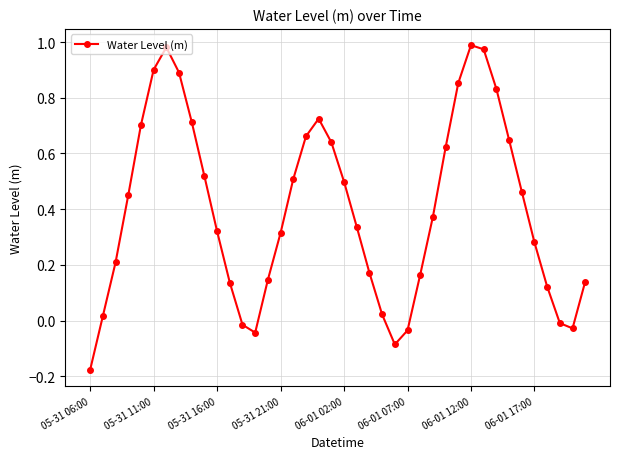

How many interior local valleys (lower than both neighbors) does the data have?

3